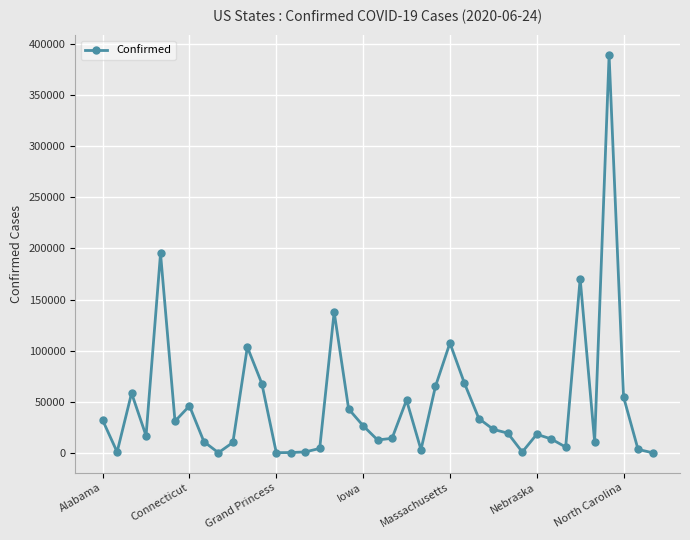

True or false: there are more than 0 points higher than both neighbors.

True